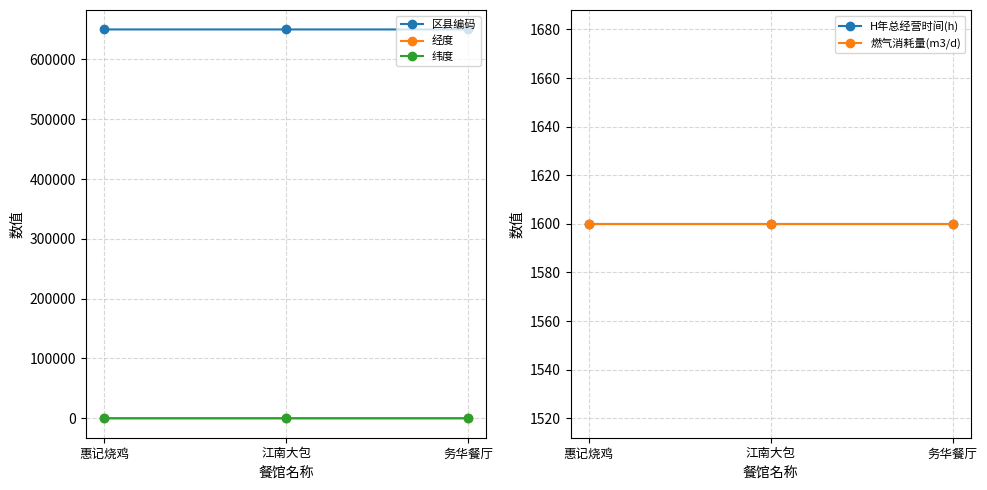

How many data points in 经度 are above 117?

2